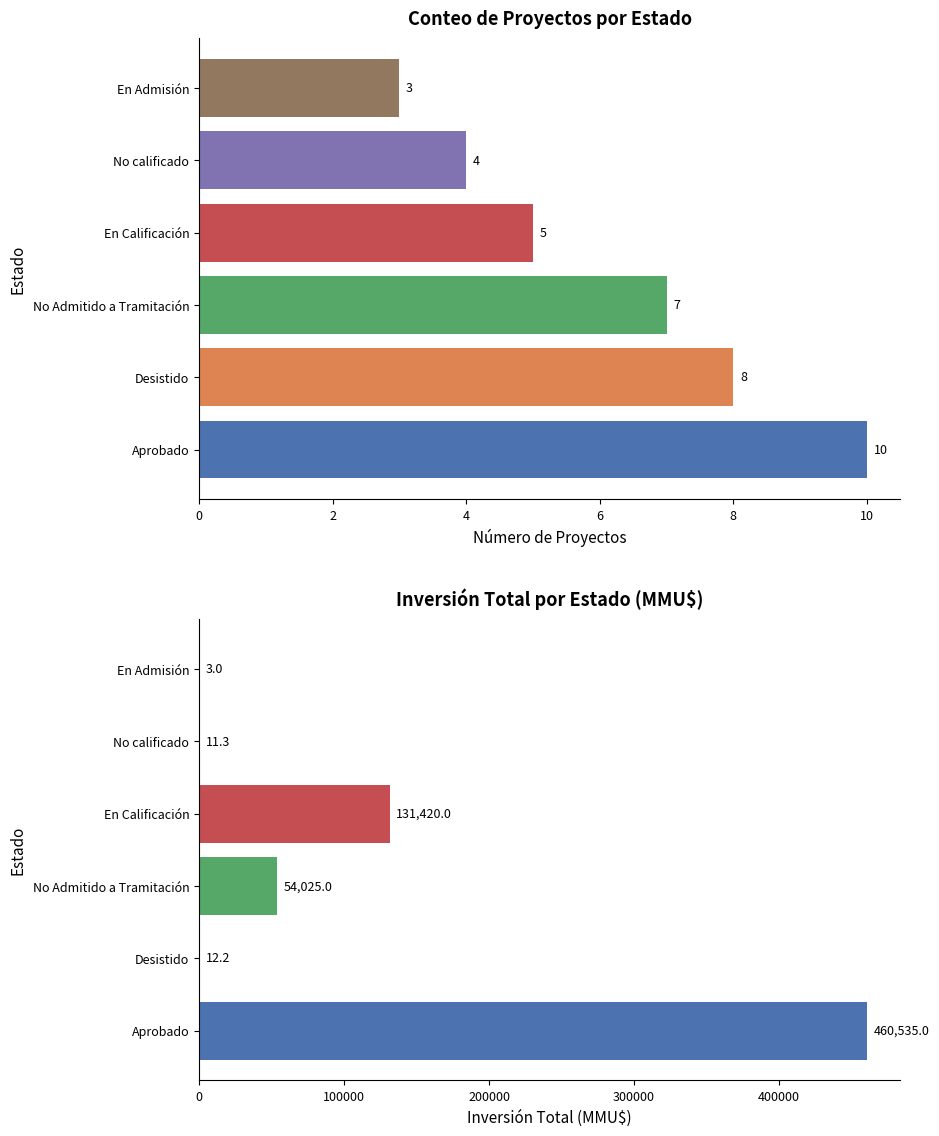

What position from the left is Desistido?

2